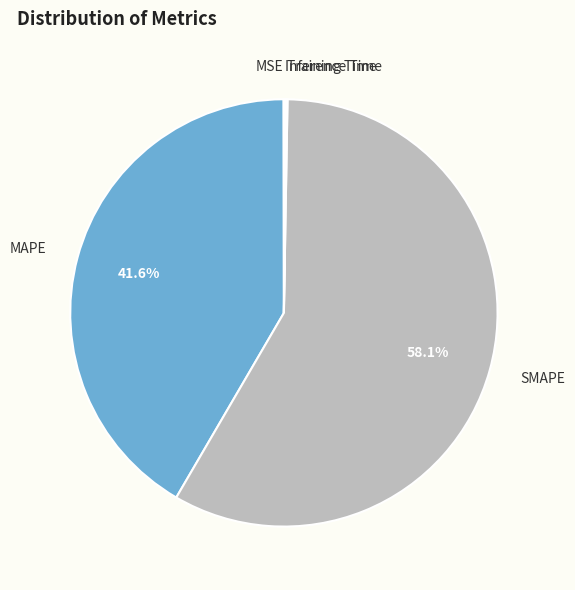

To the nearest percent, what is the average slice percentage?

20%